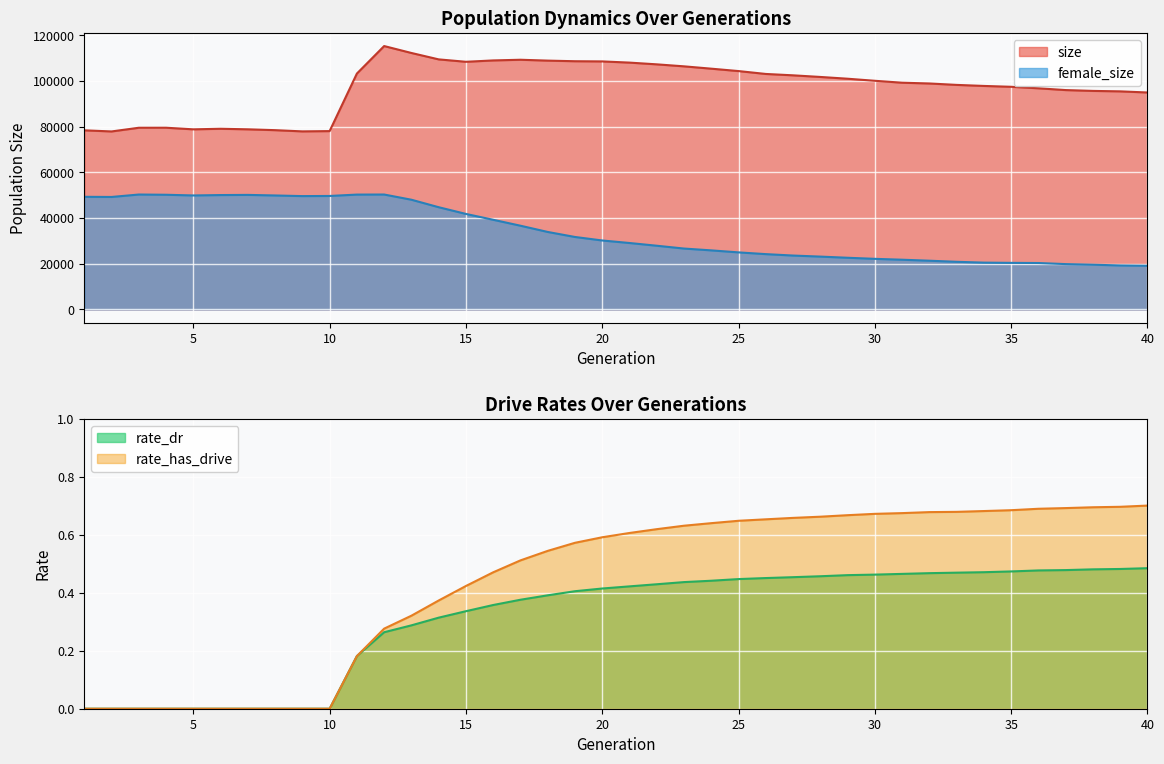

What is the difference between the female_size values at 16 and 2?

9982.0